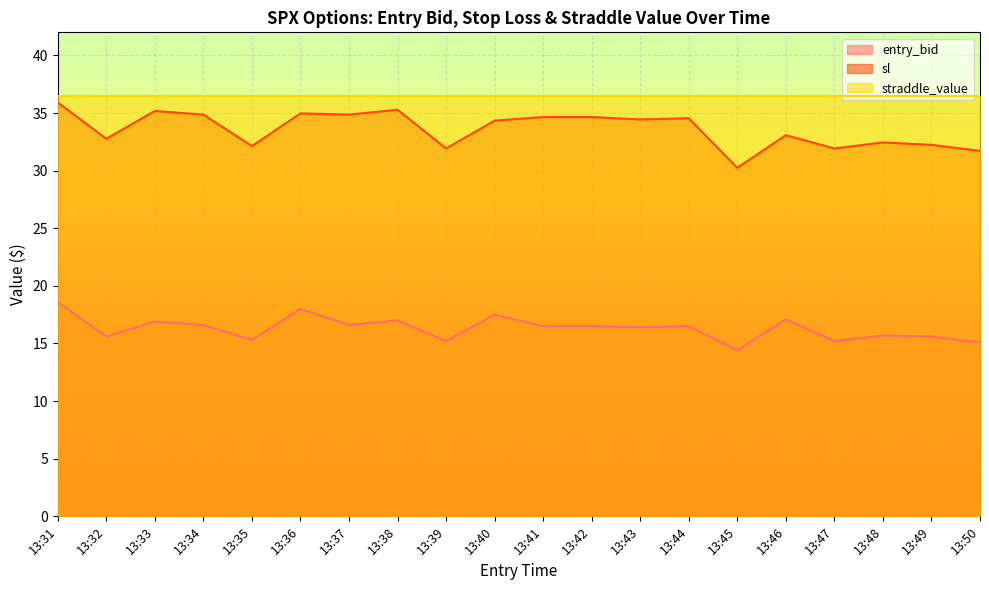

List the labels in order of entry_bid value, smallest first.

13:45, 13:50, 13:39, 13:47, 13:35, 13:32, 13:49, 13:48, 13:43, 13:41, 13:42, 13:44, 13:34, 13:37, 13:33, 13:38, 13:46, 13:40, 13:36, 13:31